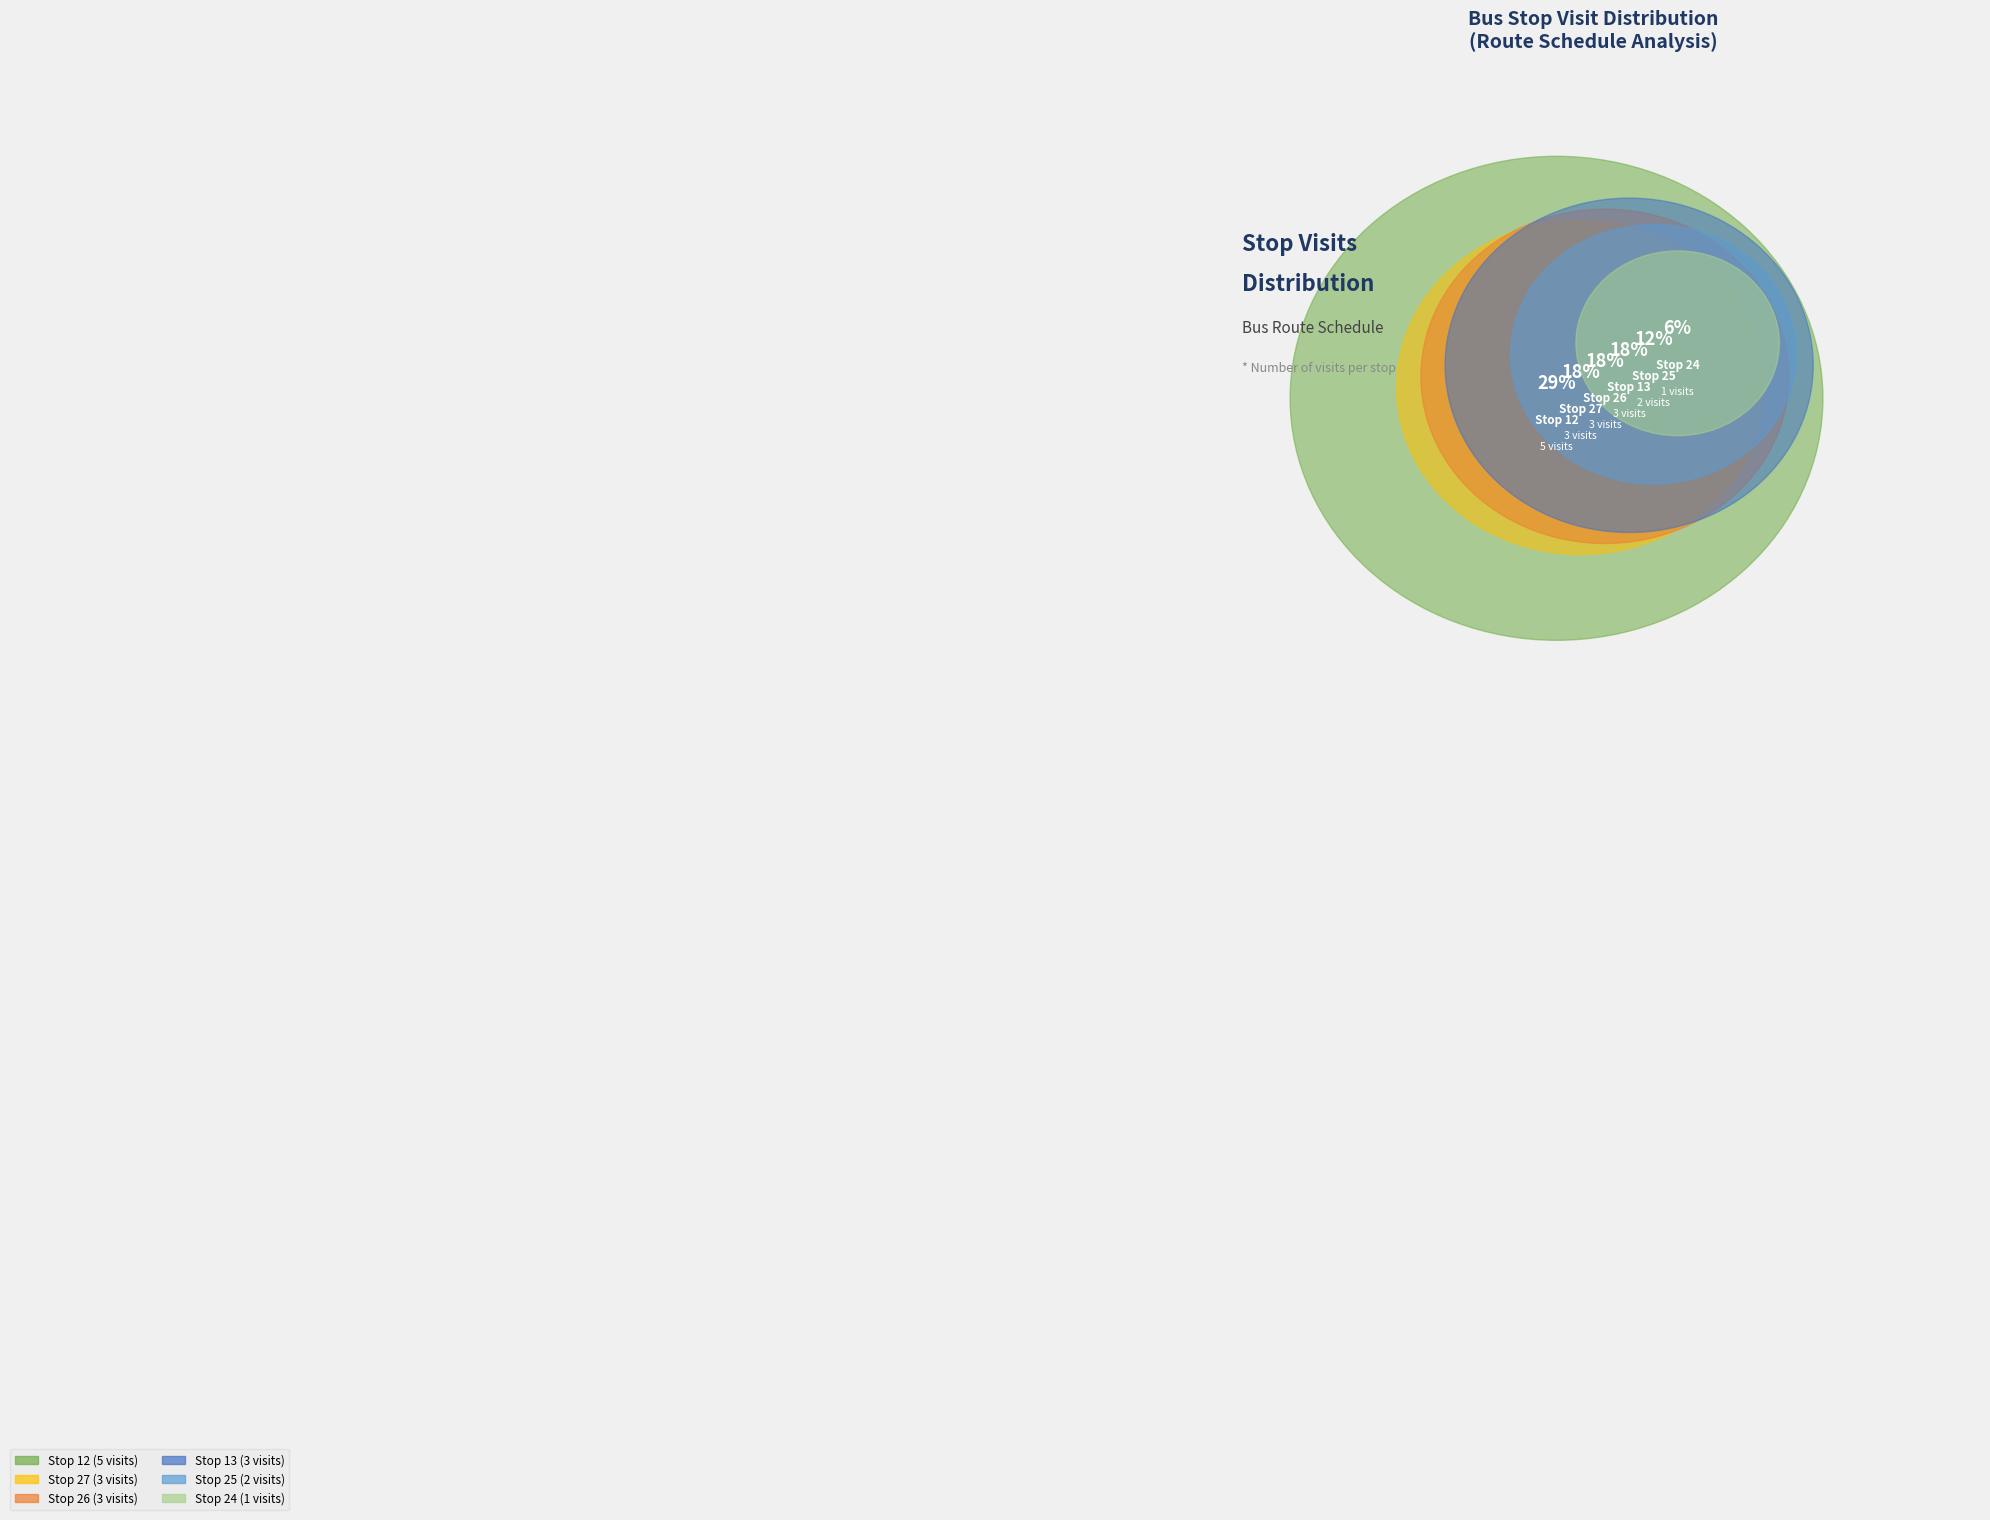

To the nearest percent, what percentage of the pie is Stop 26?

18%